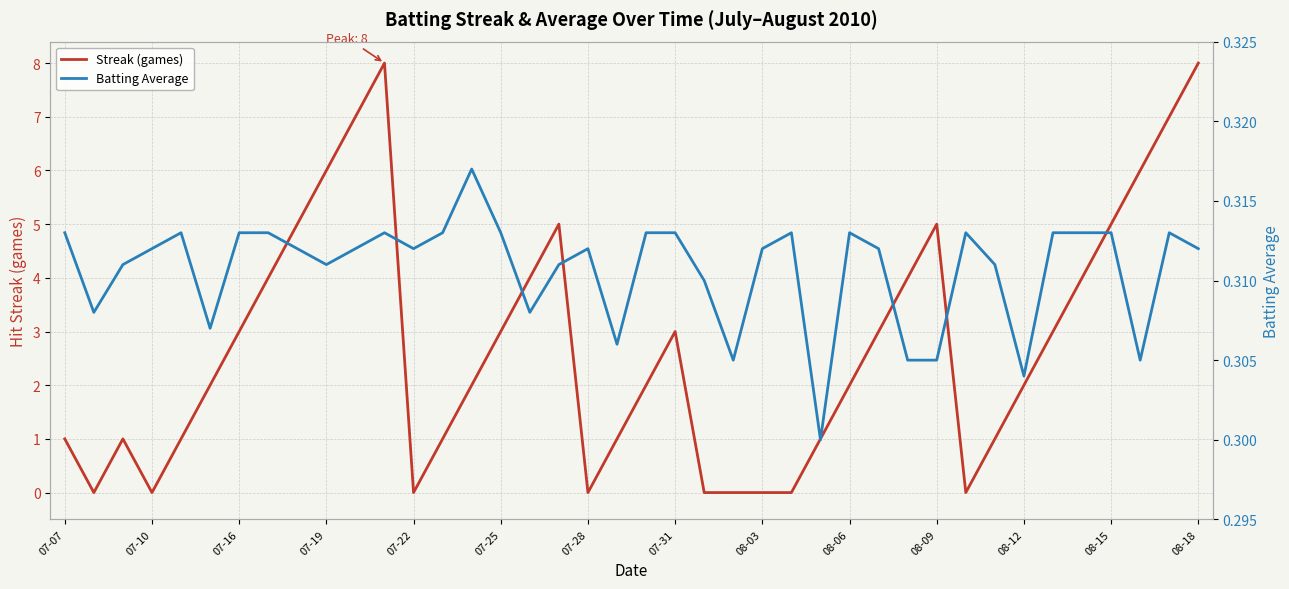

Rank the series by their average value, from highest to lowest.

Streak (games), Batting Average